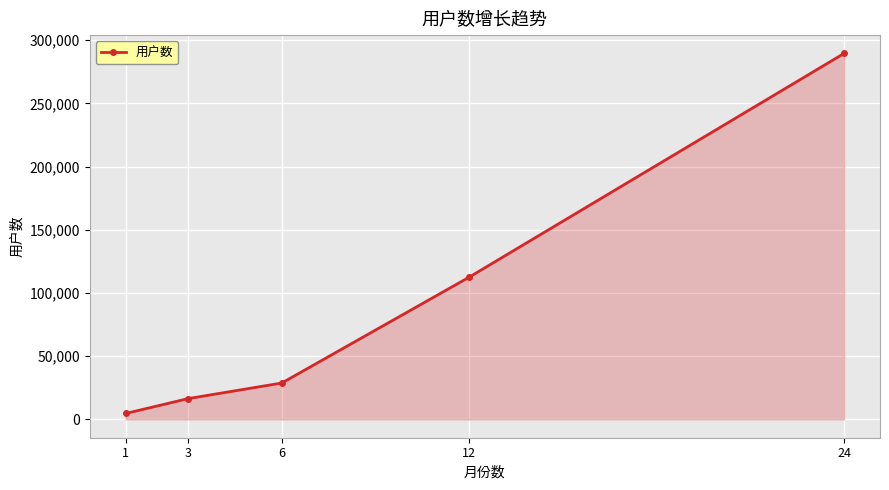

What is the sum of the values at 1 and 3?

21157